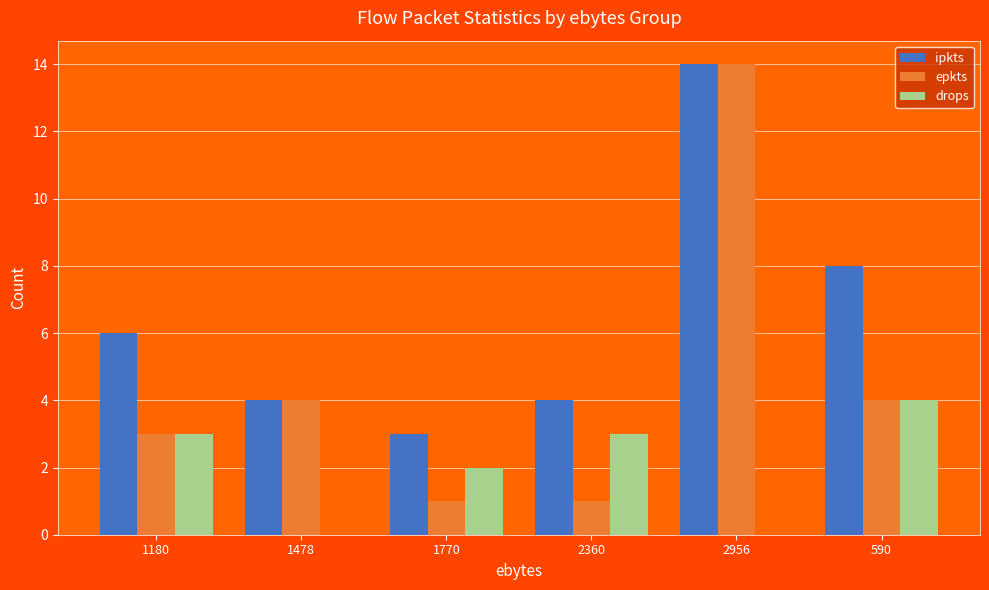

At which category is the sum across all series the highest?

2956